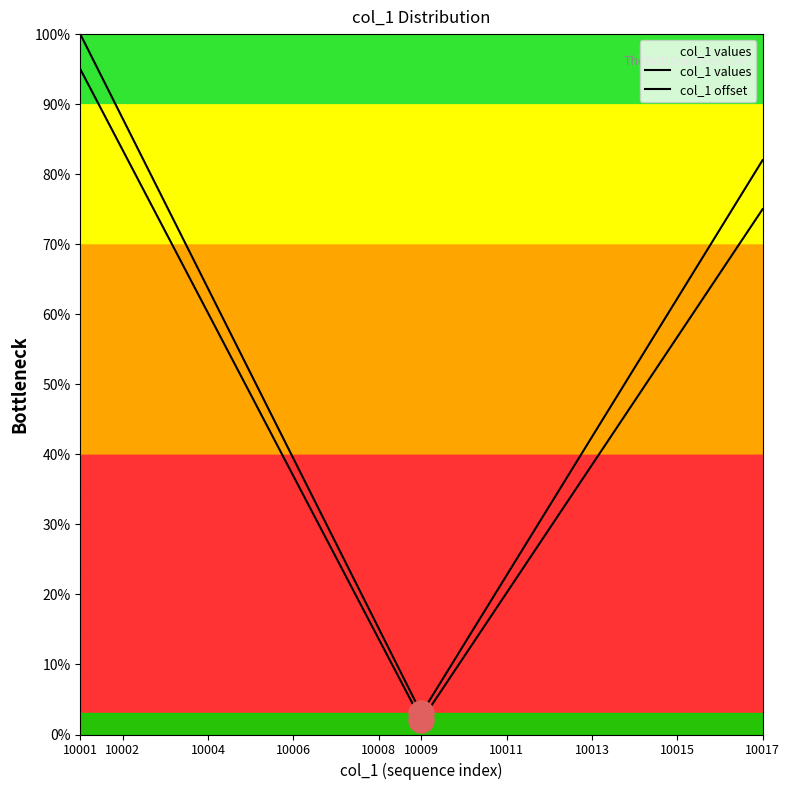

What is the value of the col_1 values point at the 10th from the left?

11.1